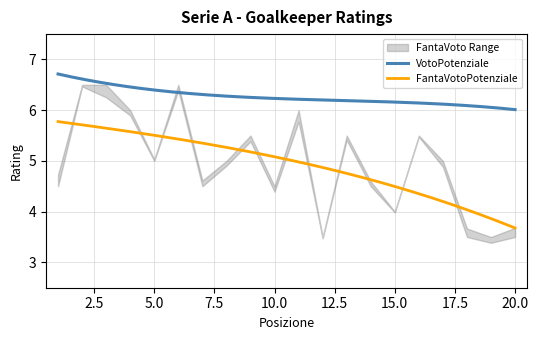

What is the value of the VotoPotenziale point at the 9th from the left?

6.3